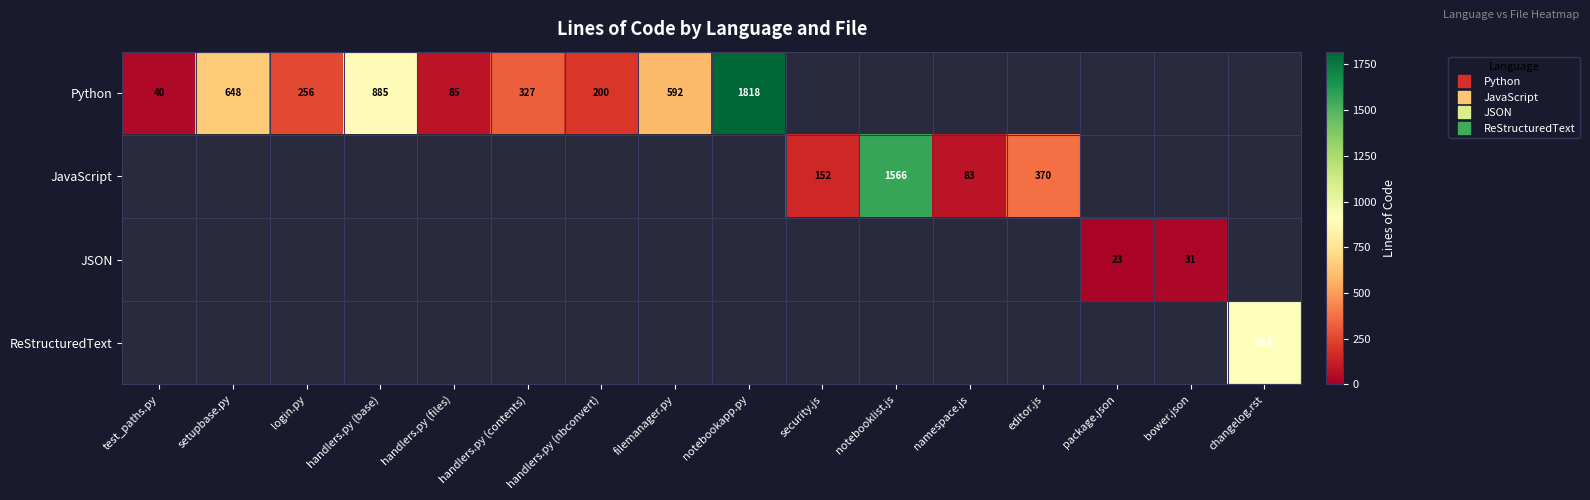

At which label is JSON closest to 15?

package.json